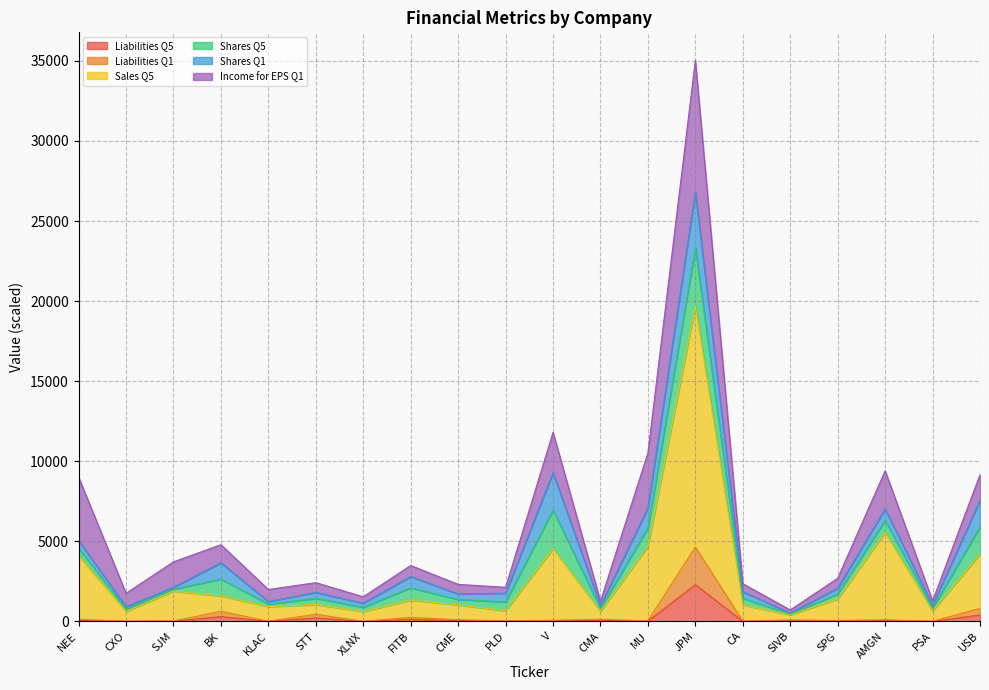

At which label does Liabilities Q5 reach its peak?

JPM